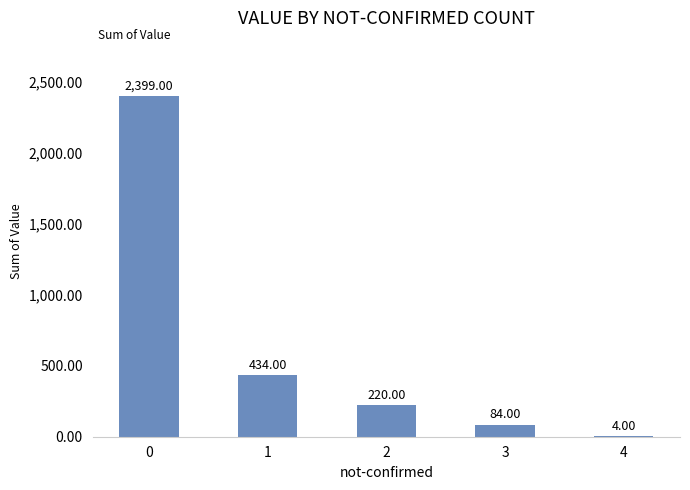

What is the approximate value at 1?

434